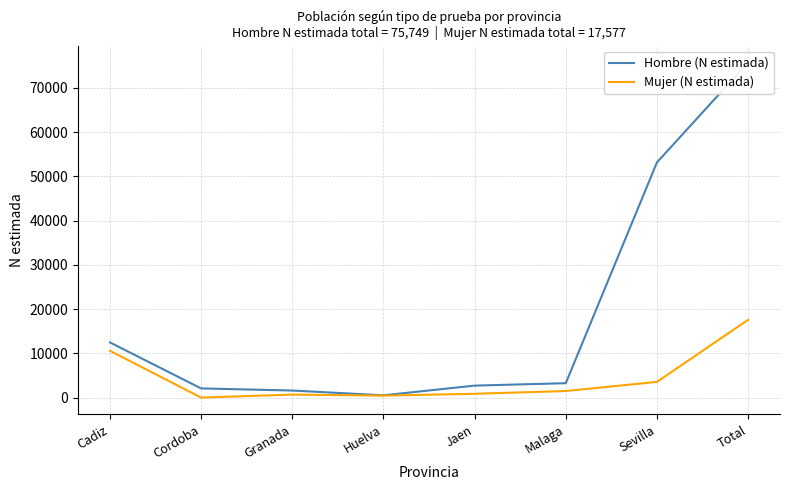

What are all the series names shown in the legend?

Hombre (N estimada), Mujer (N estimada)